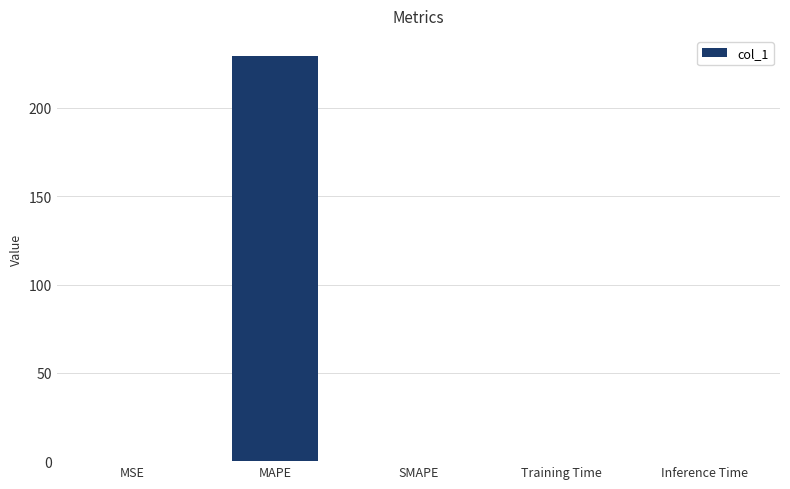

The chart shows a value of 0.0 at MSE. True or false?

True